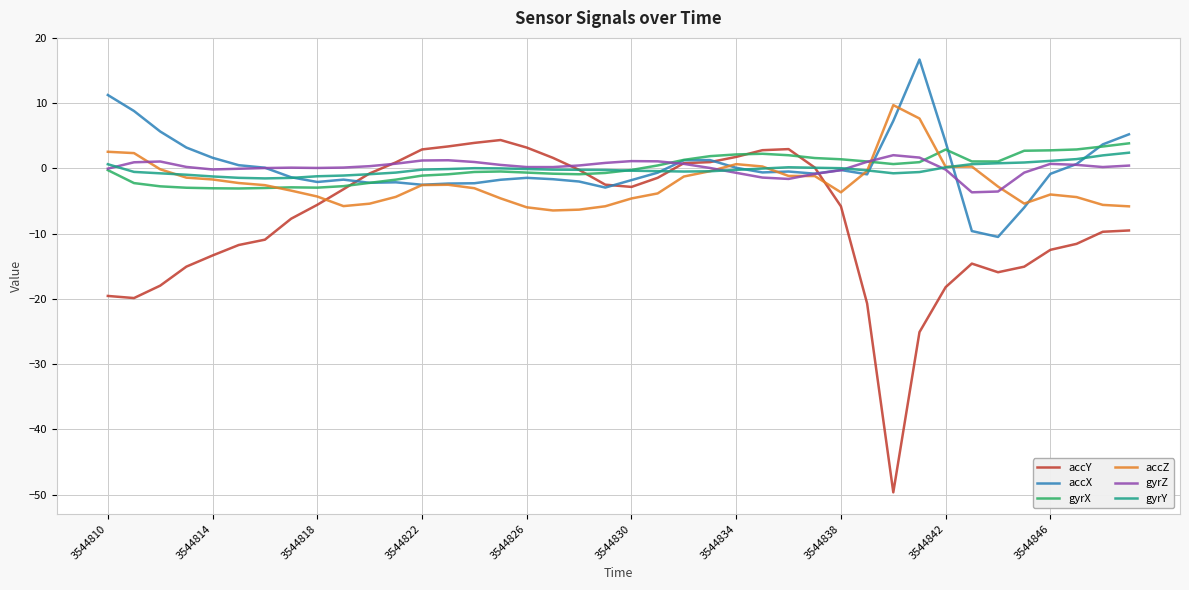

What is the sum of all accX values?

12.8